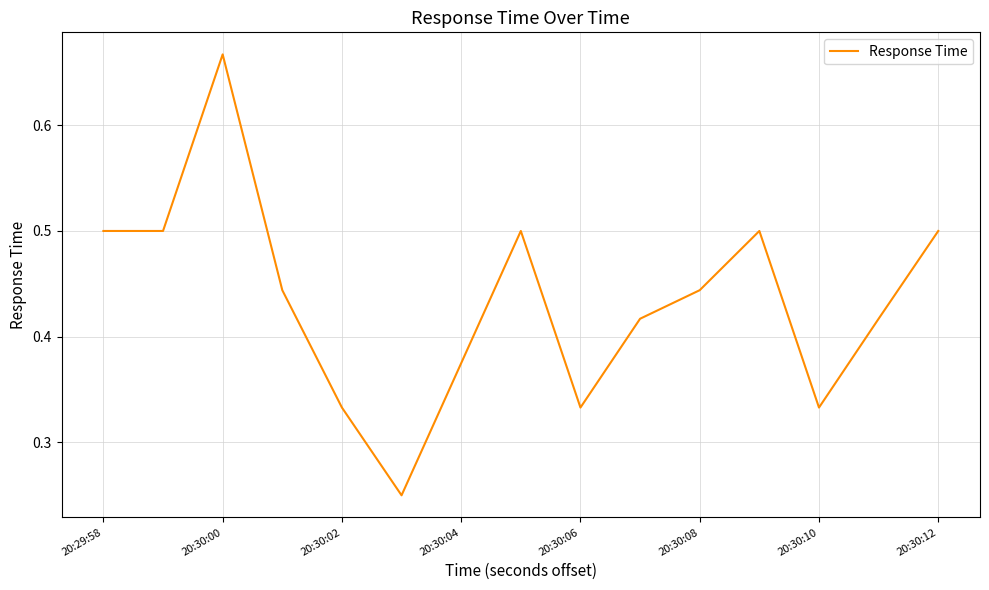

Is this an area chart (filled region under the line)?

No